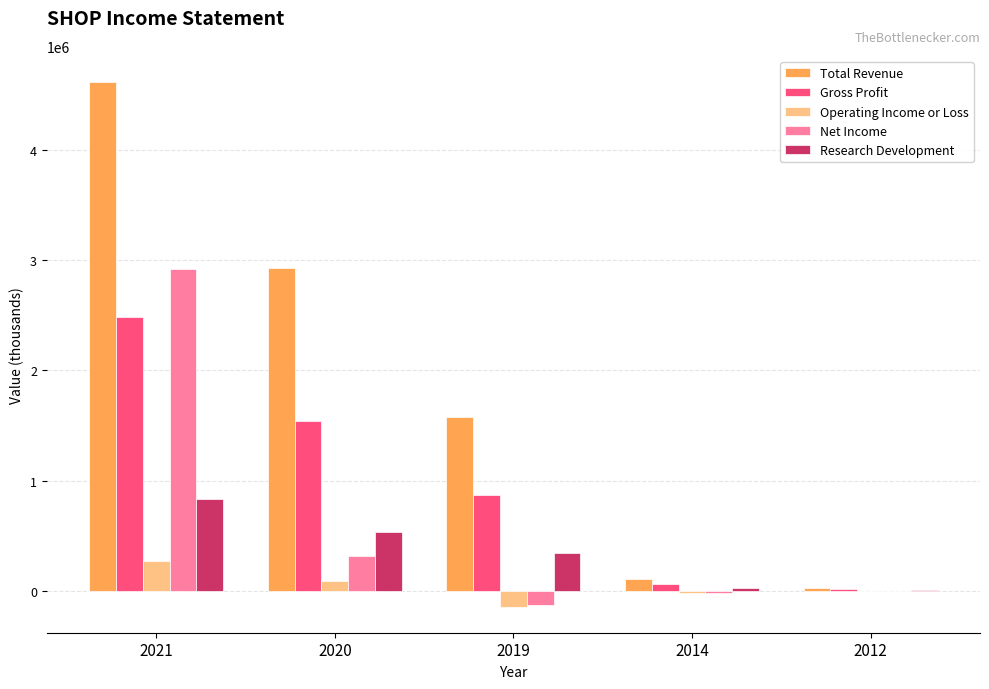

Count the number of categories in the chart.

5